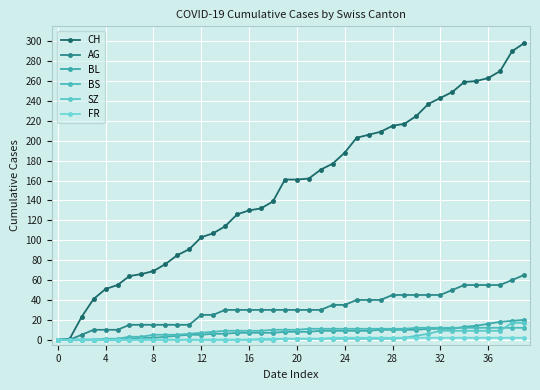

List the series in order of their peak value, lowest first.

FR, BS, SZ, BL, AG, CH